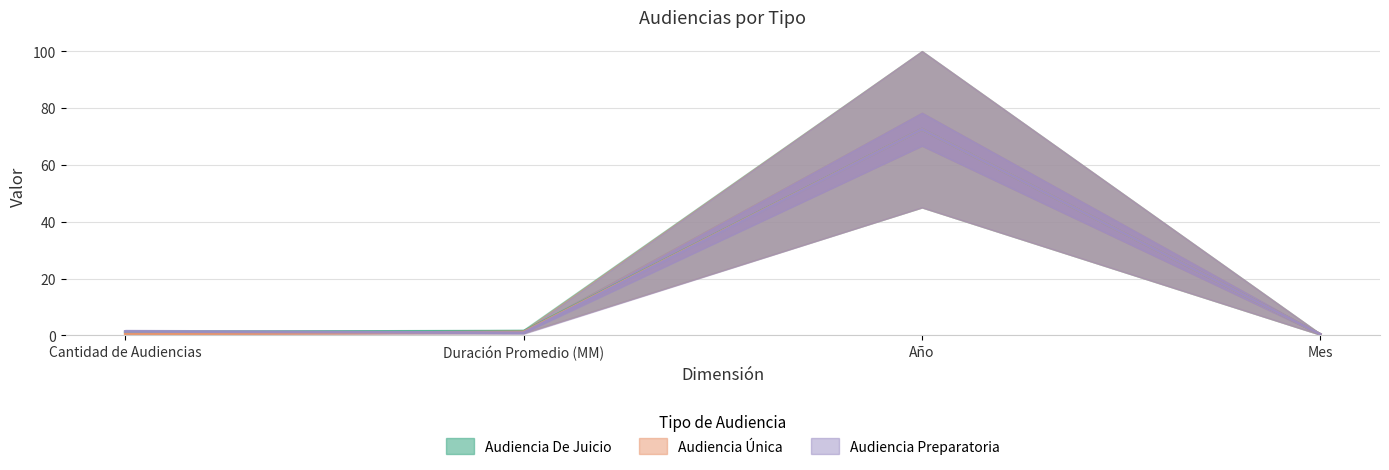

Between Cantidad de Audiencias and Mes, which series saw the biggest shift?

Audiencia Preparatoria